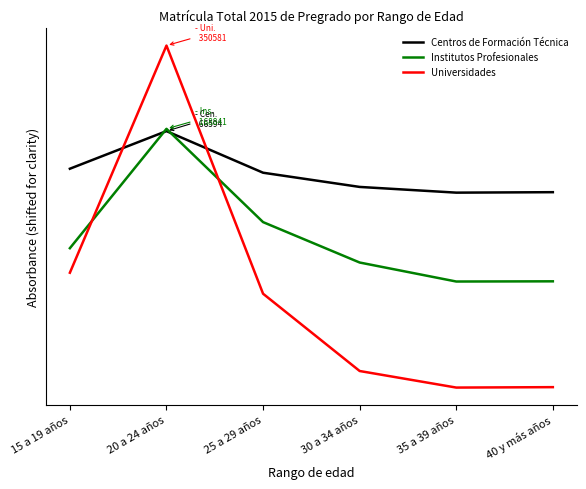

Reading left to right, extract all data points from this chart.

Centros de Formación Técnica: 15 a 19 años=229643	20 a 24 años=266594	25 a 29 años=225724	30 a 34 años=211774	35 a 39 años=206158	40 y más años=206612
Institutos Profesionales: 15 a 19 años=151604	20 a 24 años=268841	25 a 29 años=177221	30 a 34 años=137543	35 a 39 años=118885	40 y más años=119077
Universidades: 15 a 19 años=127523	20 a 24 años=350581	25 a 29 años=106899	30 a 34 años=31009	35 a 39 años=14743	40 y más años=15154